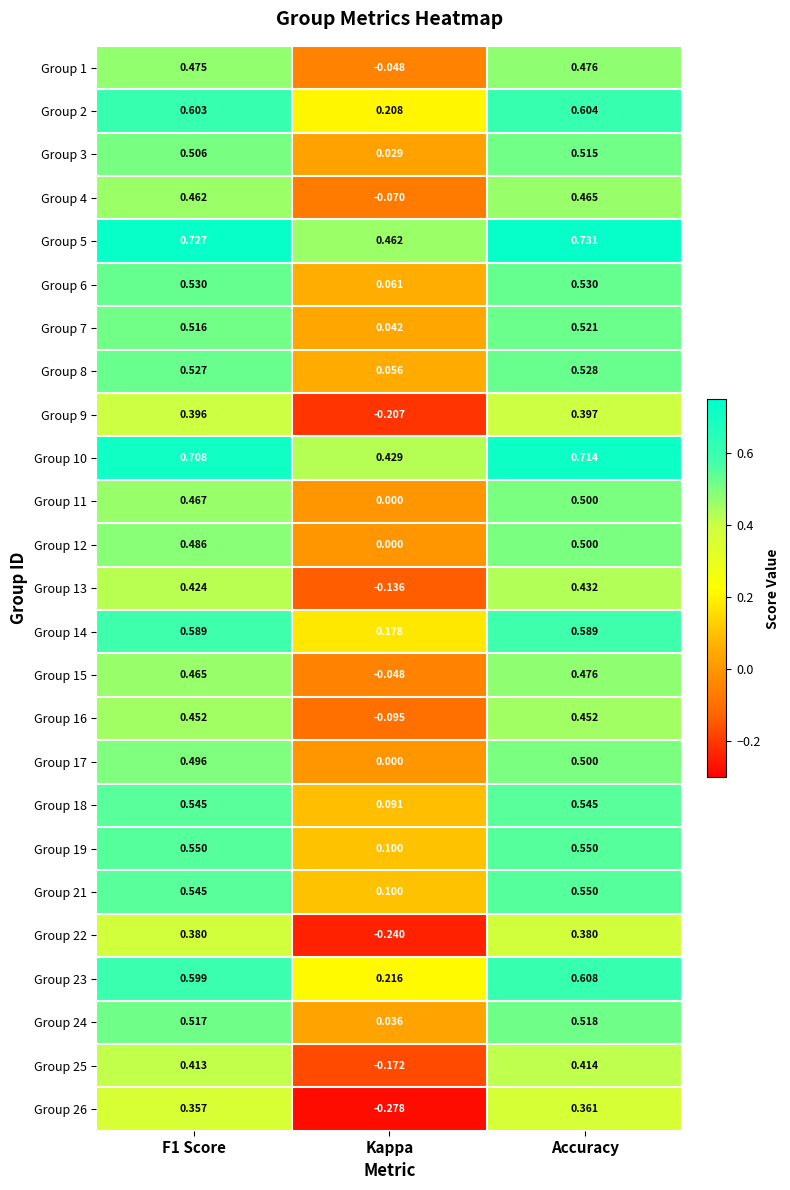

Which series has the largest total across all categories?

Group 5